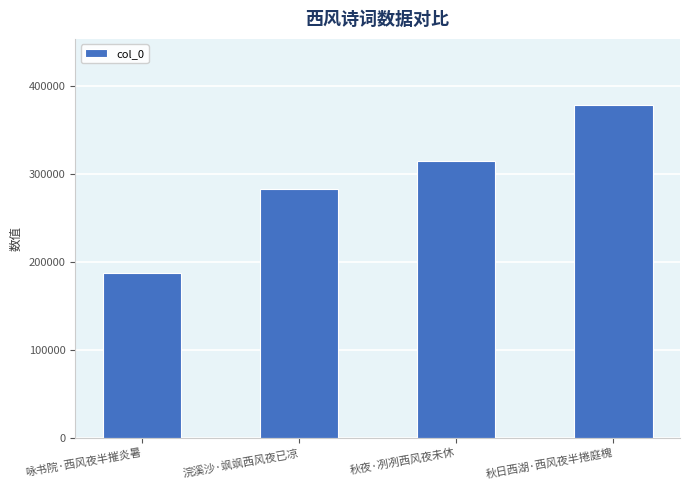

Approximately how many times larger is the value at 秋日西湖·西风夜半捲庭槐 compared to 咏书院·西风夜半摧炎暑?

2.0